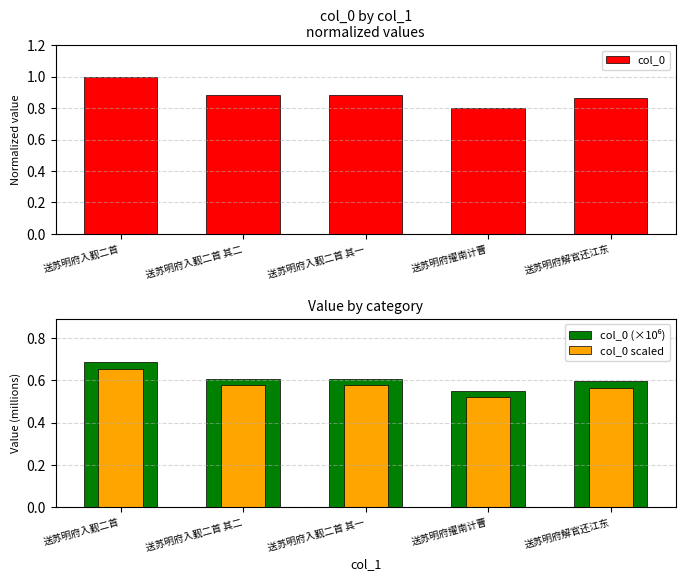

Reading right to left, extract all data points from this chart.

col_0: 0.9	0.8	0.9	0.9	1.0
col_0 (×10⁶): 0.6	0.6	0.6	0.6	0.7
col_0 scaled: 0.6	0.5	0.6	0.6	0.7